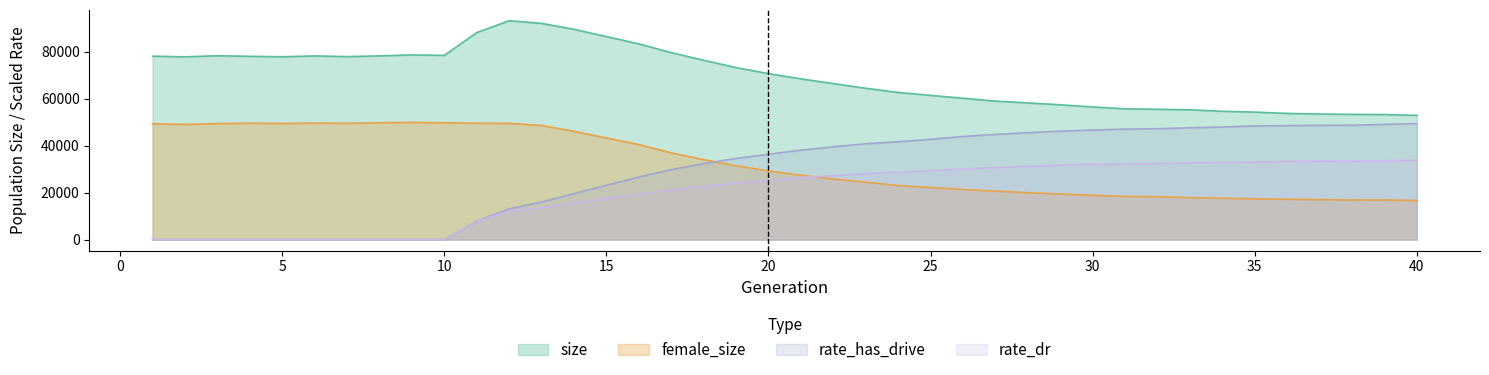

Where is the first local minimum for female_size?

2